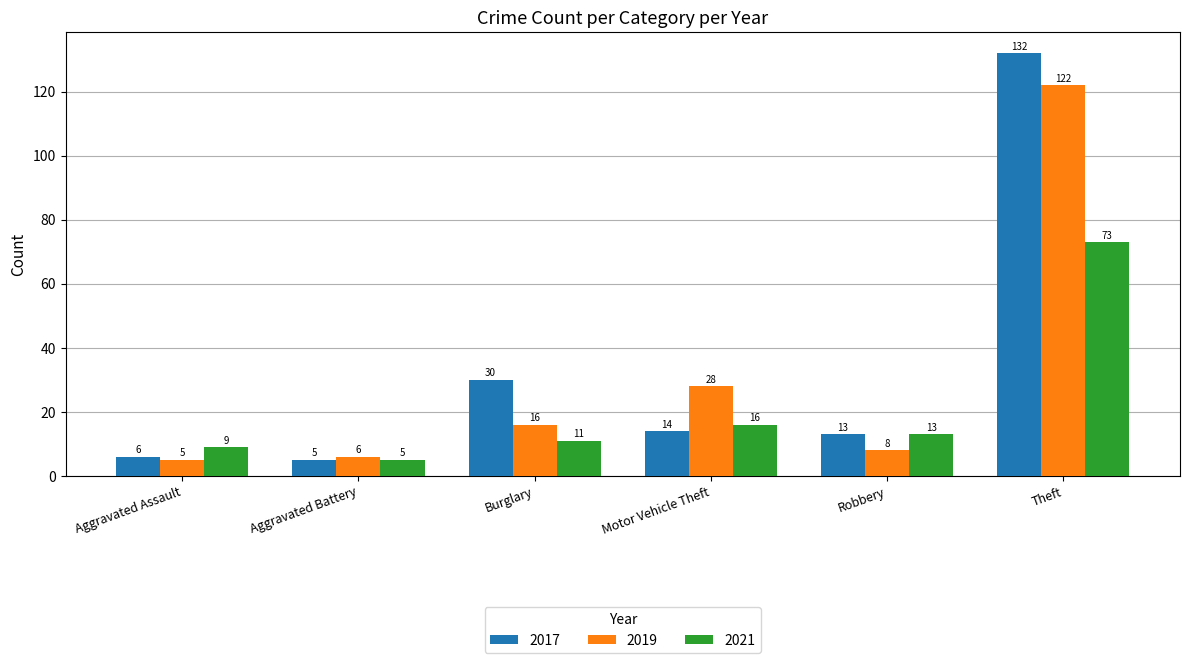

Read the 2021 value at Theft.

73